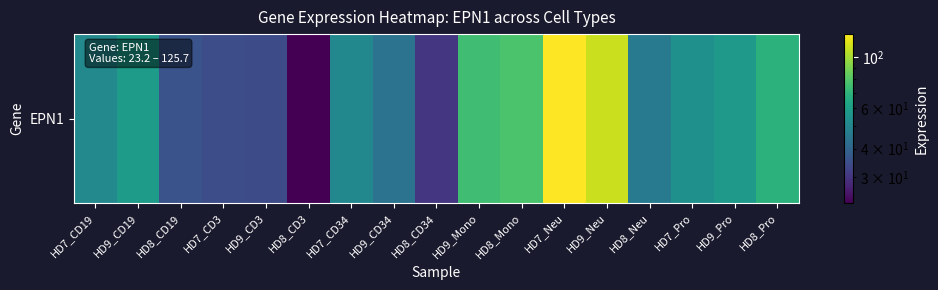

List the labels in order of value, smallest first.

HD8_CD3, HD8_CD34, HD9_CD3, HD7_CD3, HD8_CD19, HD9_CD34, HD8_Neu, HD7_CD34, HD7_CD19, HD7_Pro, HD9_Pro, HD9_CD19, HD8_Pro, HD9_Mono, HD8_Mono, HD9_Neu, HD7_Neu